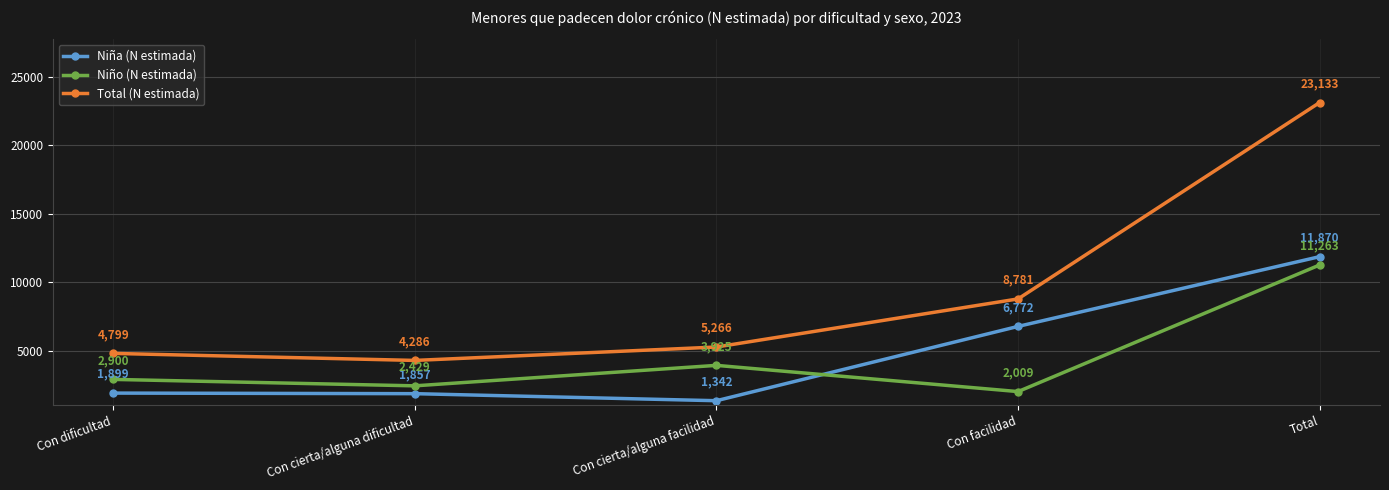

Rank the series at Con dificultad from highest to lowest value.

Total (N estimada), Niño (N estimada), Niña (N estimada)